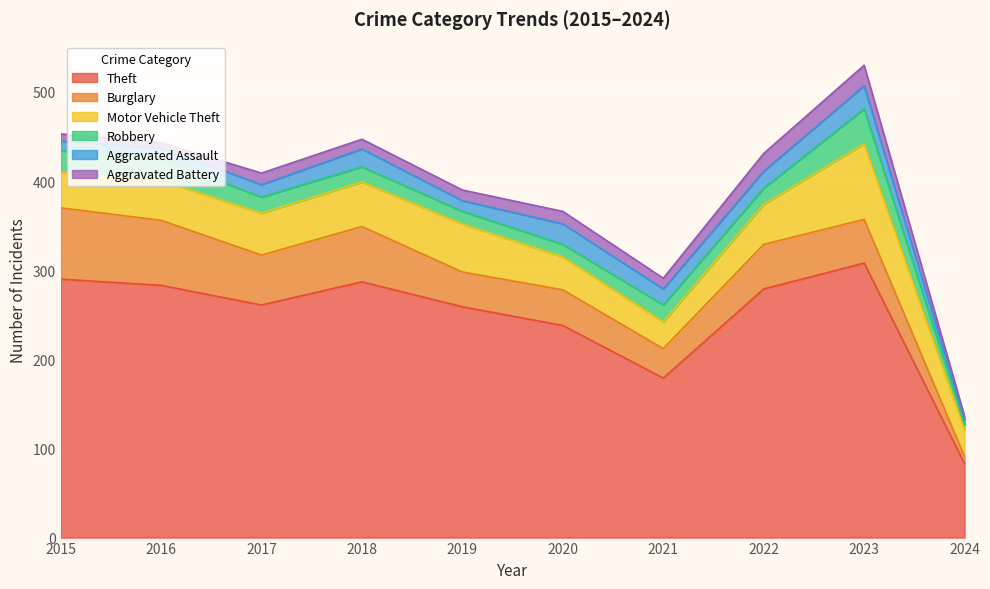

What is the difference between the highest and lowest values at 2019?

247